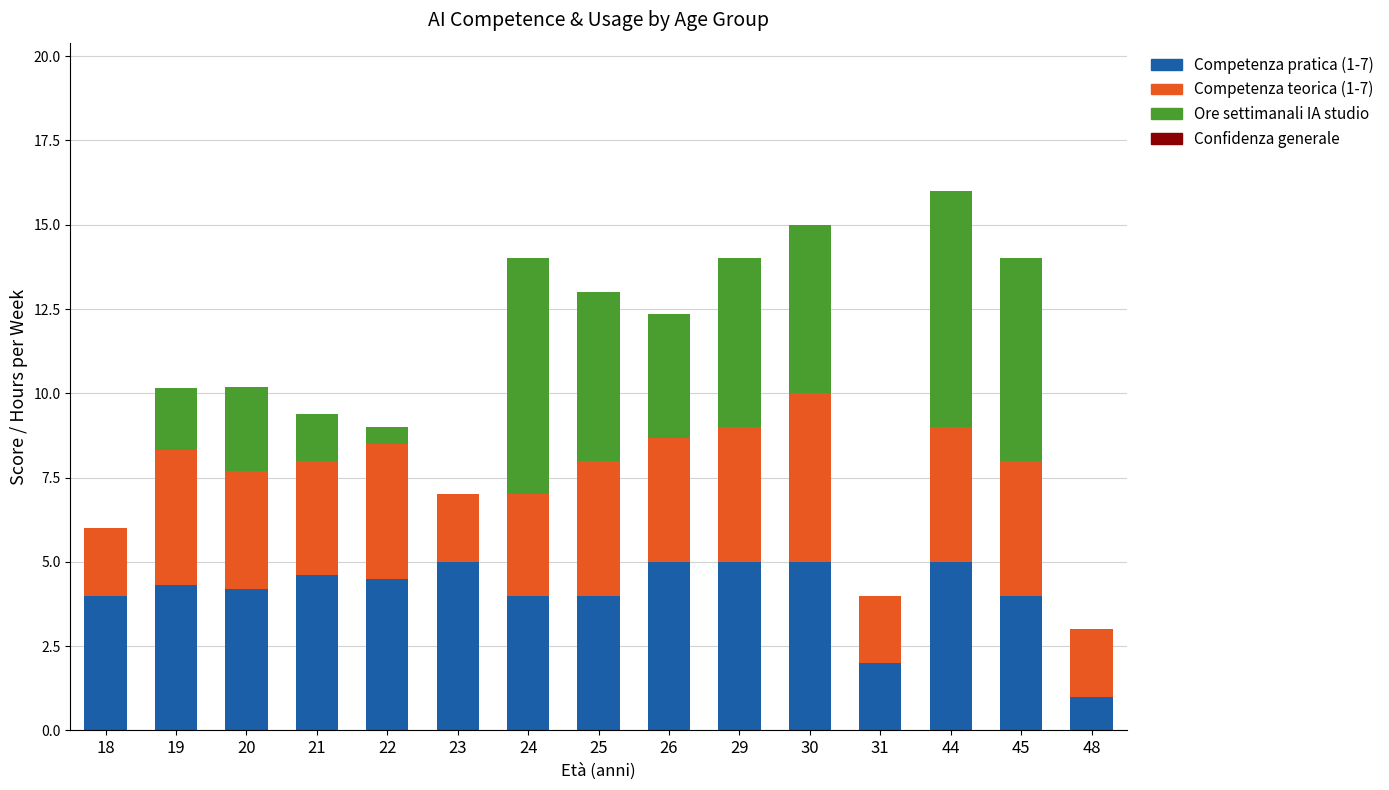

The Competenza pratica (1-7) series shows 5.3 at 25. True or false?

False